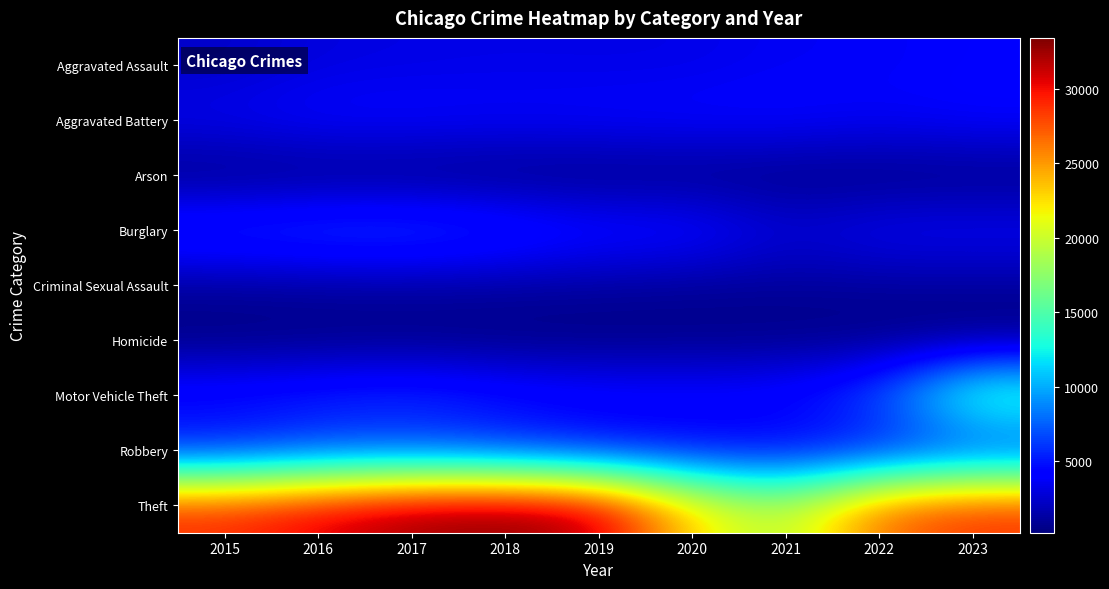

At which category is the sum across all series the highest?

2023